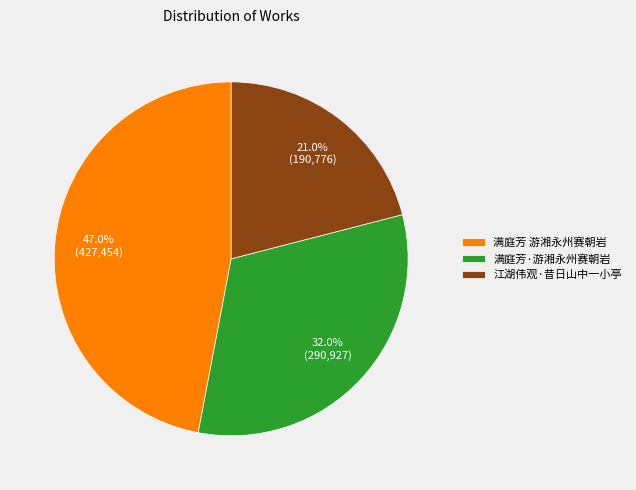

To the nearest percent, what percentage of the pie is 江湖伟观·昔日山中一小亭?

21%